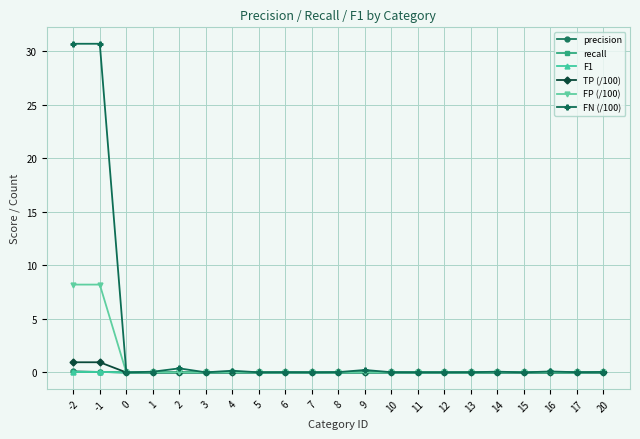

Which series has the largest total across all categories?

FN (/100)